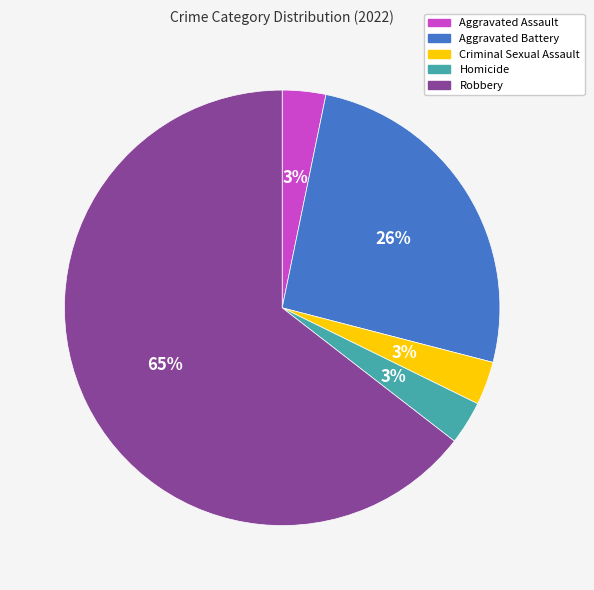

Count the number of slices in the pie.

5